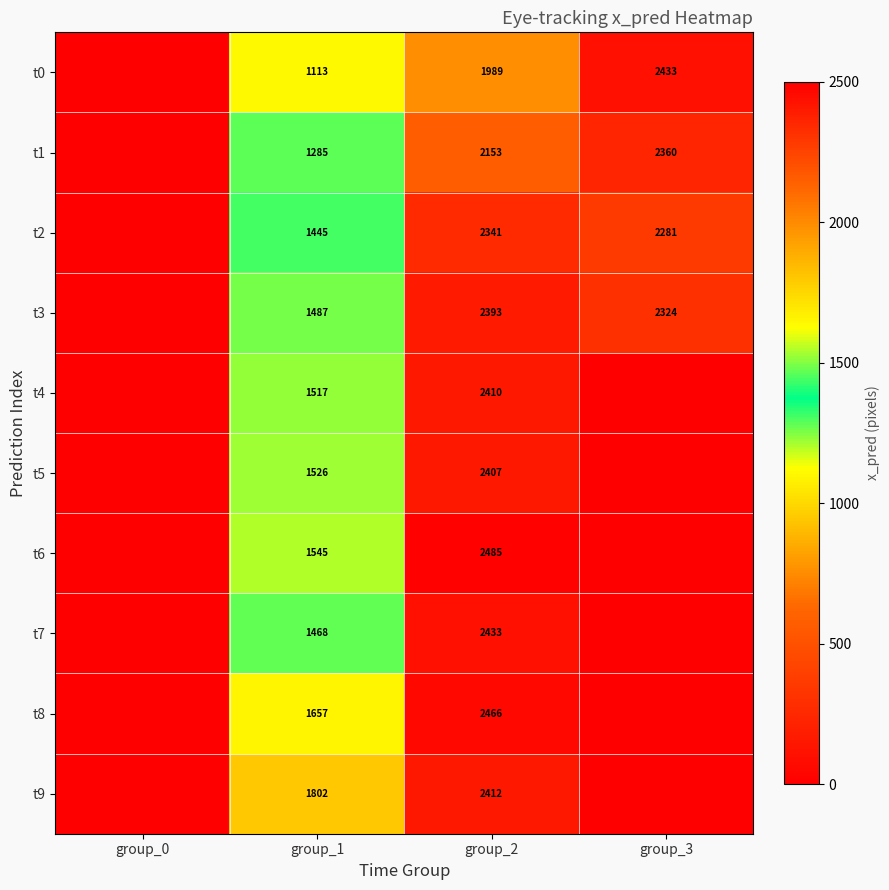

The t9 series shows 2408 at group_1. True or false?

False